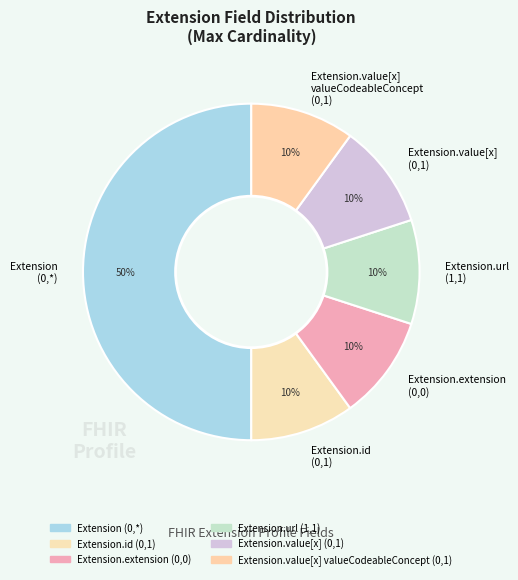

Which category has the biggest portion of the pie?

Extension (0,*)